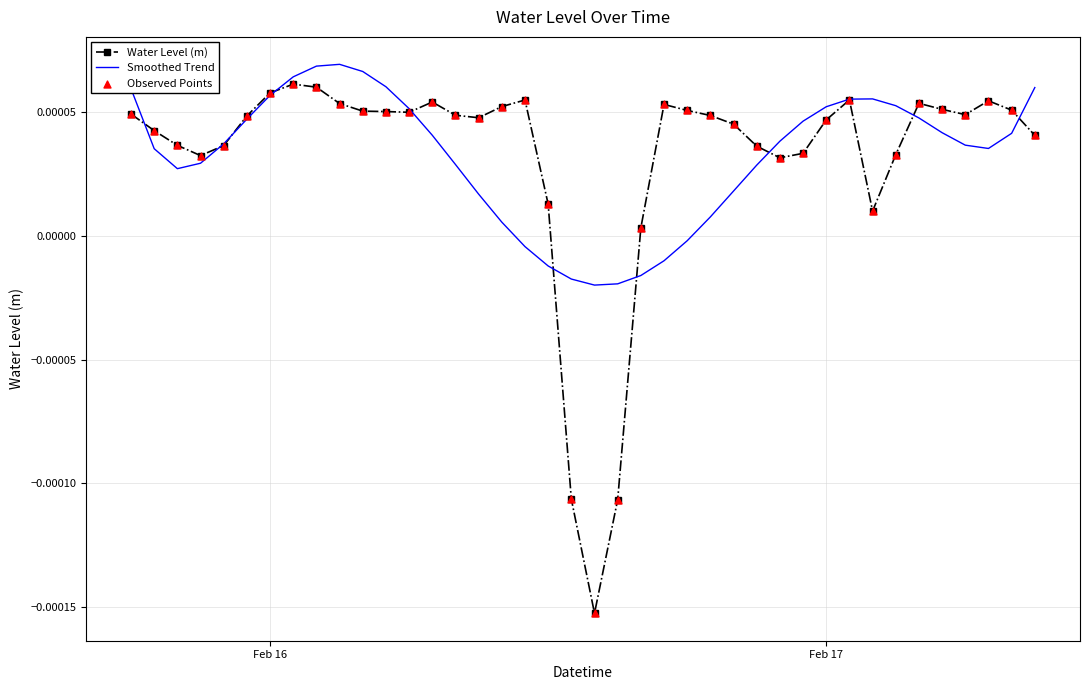

Which series has the largest range (max minus min)?

Water Level (m)